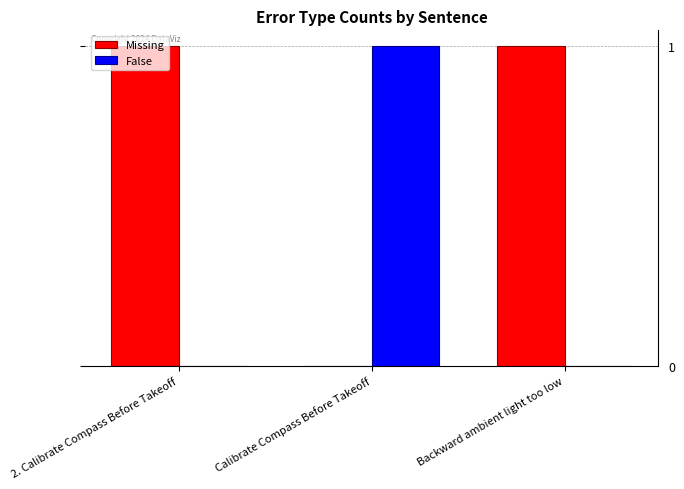

The Missing series shows 2 at Backward ambient light too low. True or false?

False